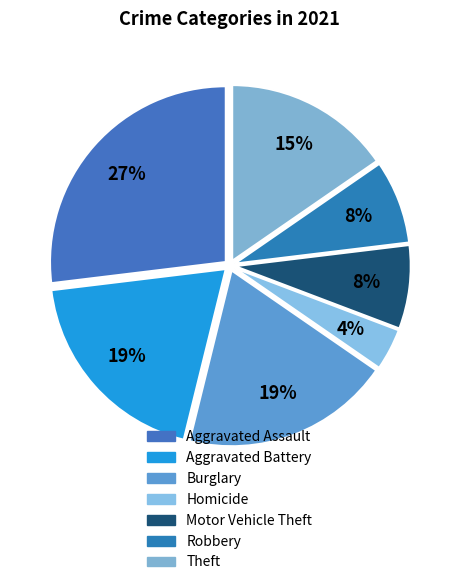

The Theft slice represents 15% of the pie. True or false?

True